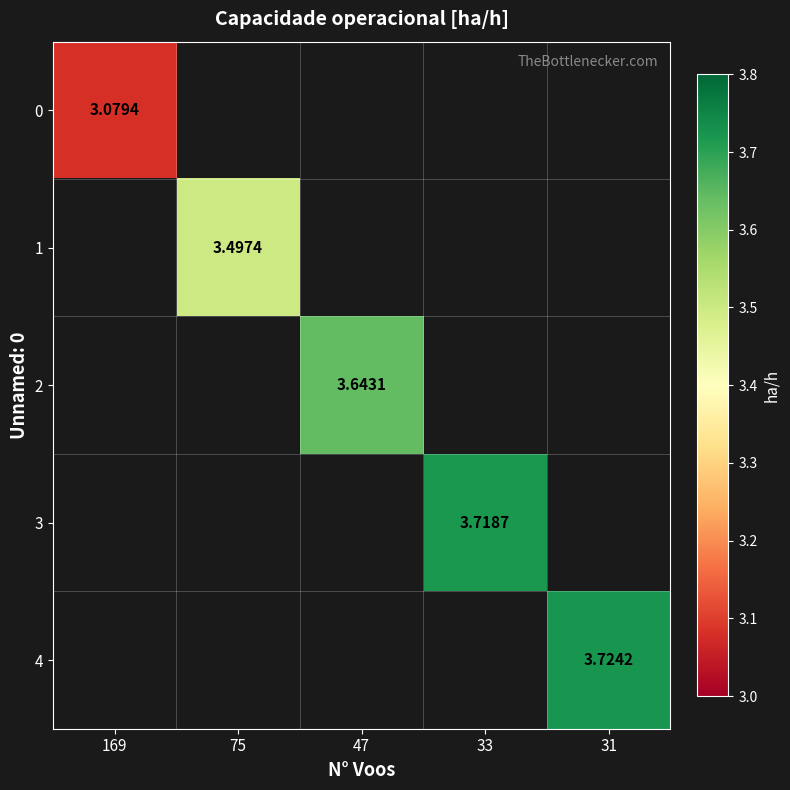

At 47, list the series in order from smallest to largest.

0, 1, 2, 3, 4